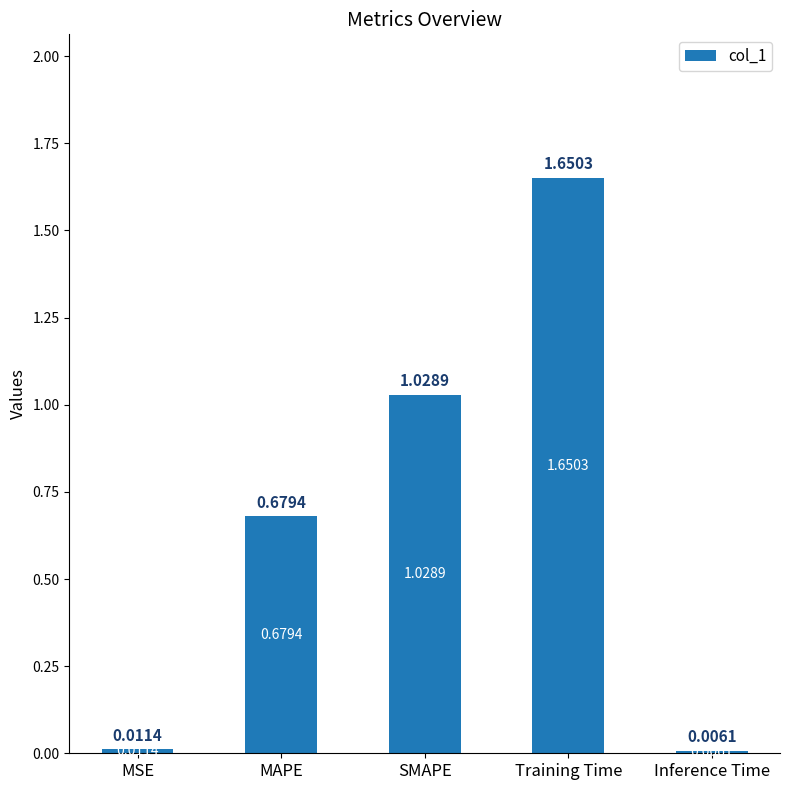

Approximately how many times larger is the value at SMAPE compared to Training Time?

0.6